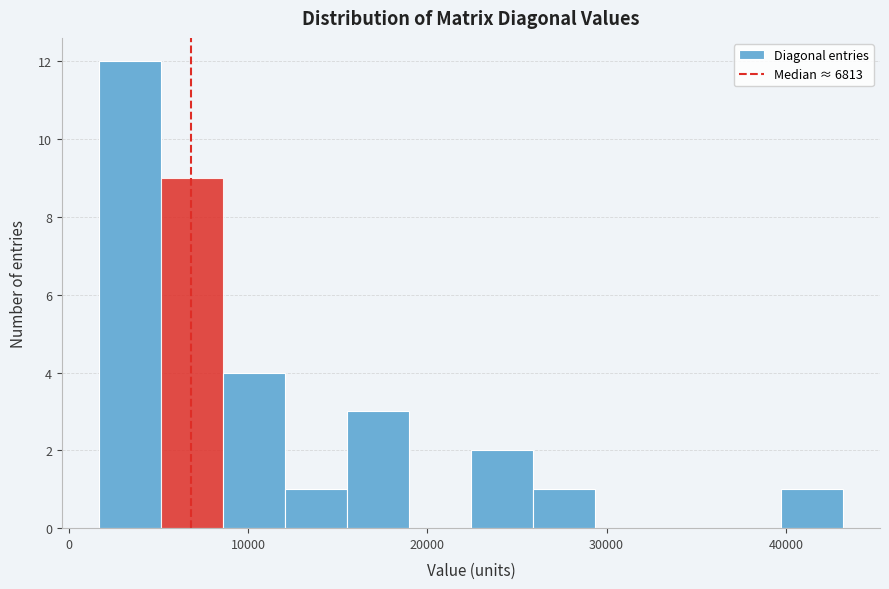

Read against the x-axis, roughly where is the centre of the tallest bar?

3000